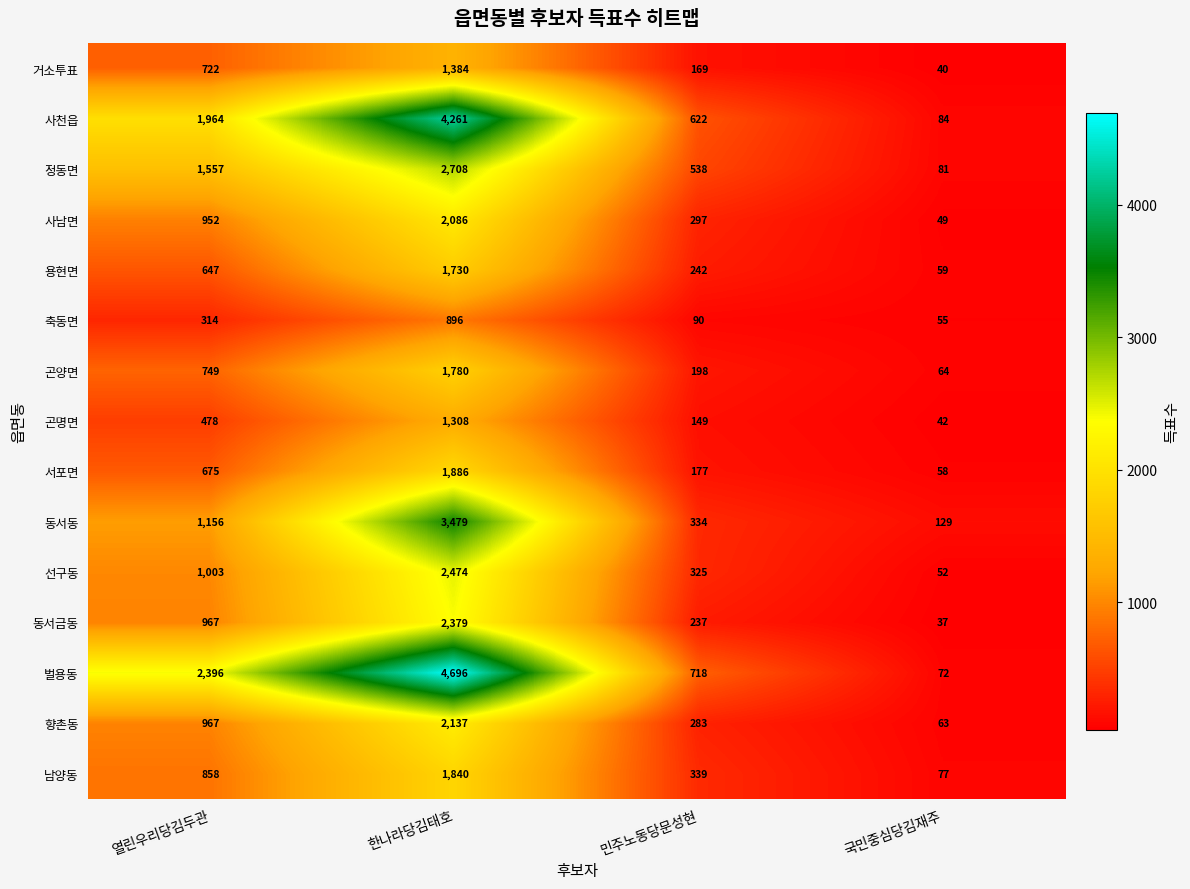

Rank the series by their maximum value, from highest to lowest.

벌용동, 사천읍, 동서동, 정동면, 선구동, 동서금동, 향촌동, 사남면, 서포면, 남양동, 곤양면, 용현면, 거소투표, 곤명면, 축동면